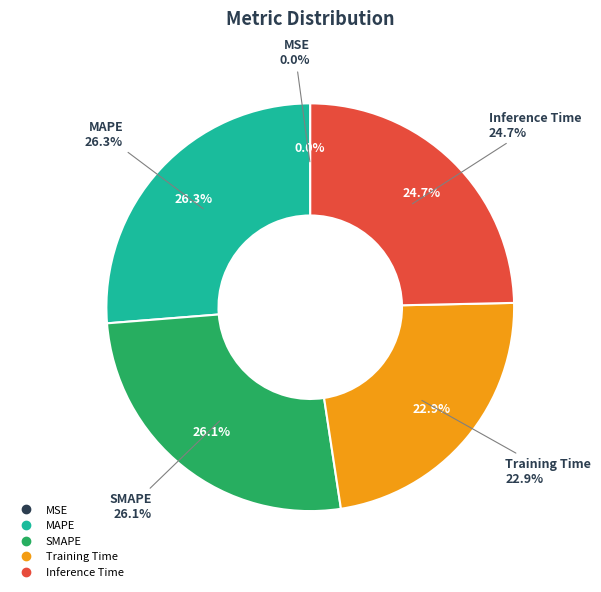

Do MSE and Training Time together represent more than half of the pie?

No